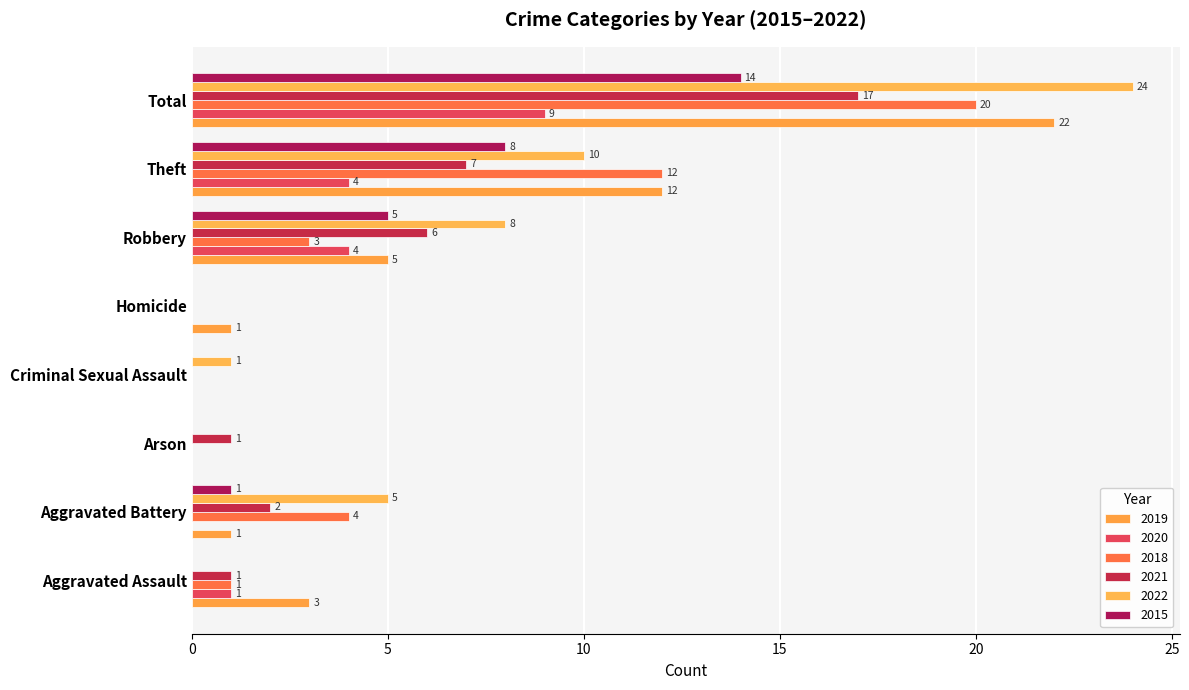

What is the value of the 2021 bar at the 3rd from the left?

1